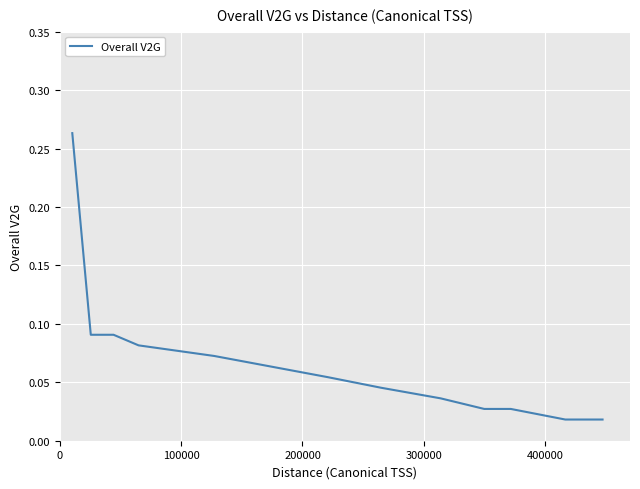

How many lines are shown in the chart?

1